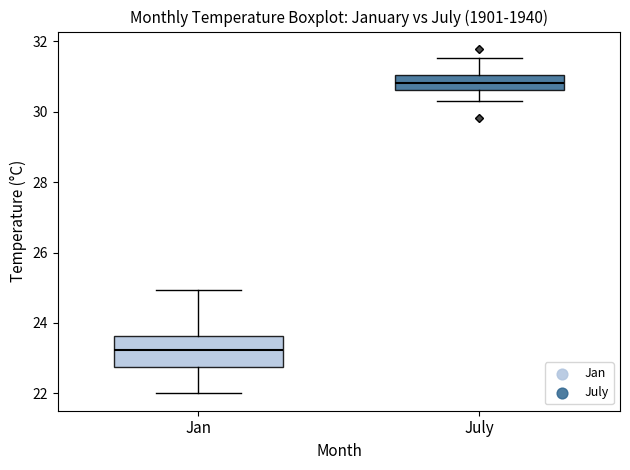

Which box is the tallest, from its lower edge to its upper edge?

Jan